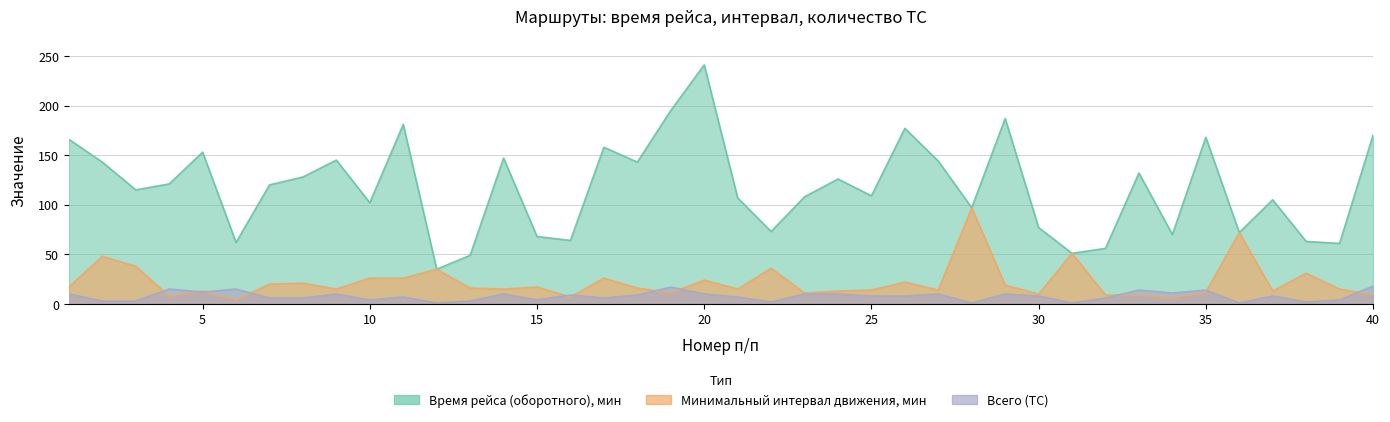

What is the difference between the Время рейса (оборотного), мин values at 2 and 20?

98